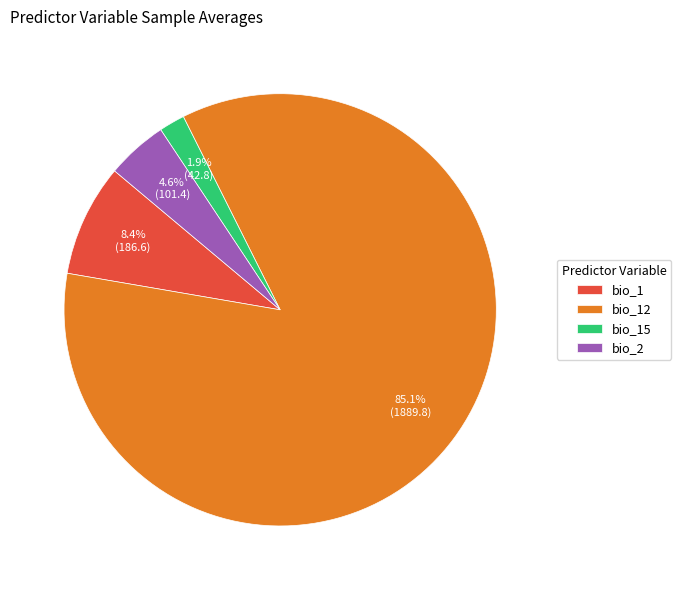

How many segments does this pie chart have?

4